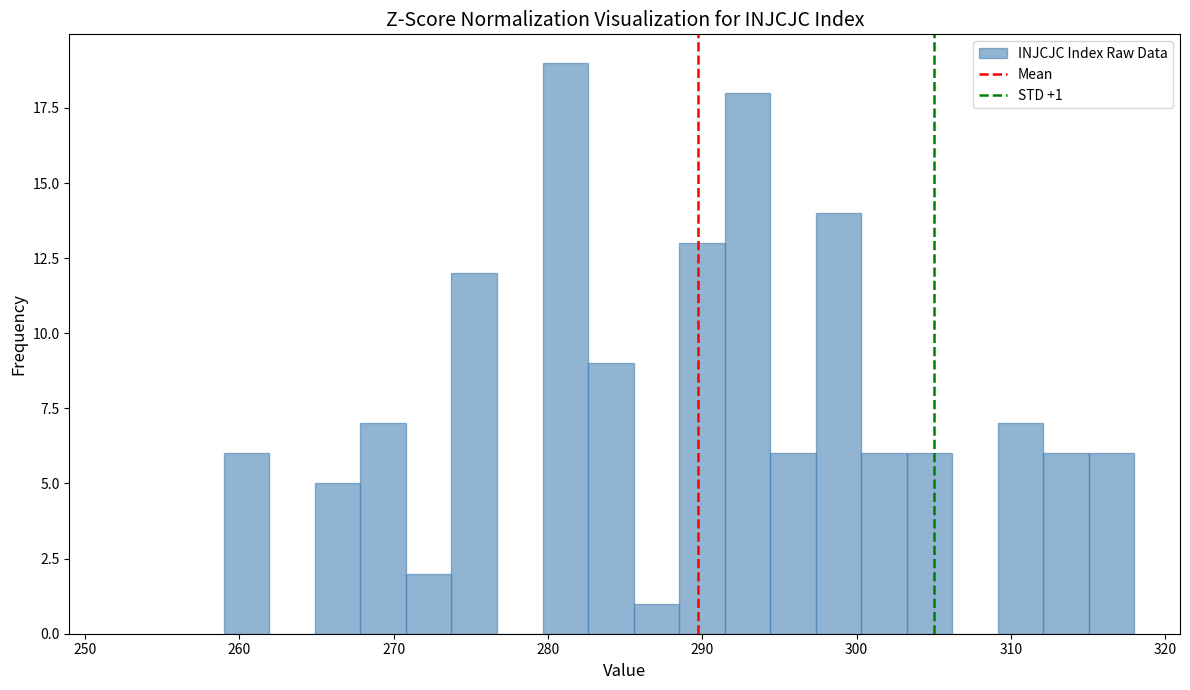

Read against the x-axis, roughly where is the centre of the tallest bar?

281